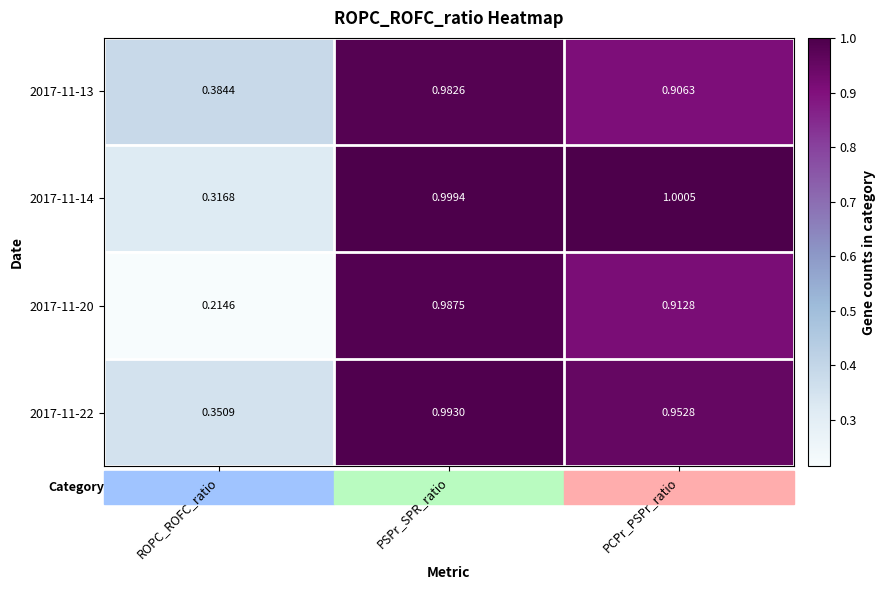

How many data points does each series have?

3